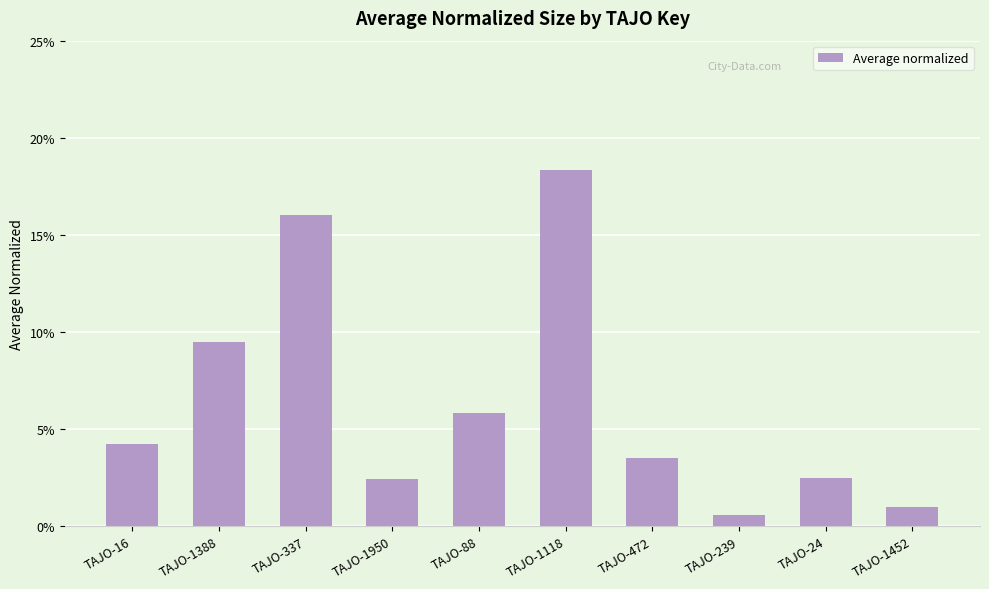

List the labels in order of value, largest first.

TAJO-1118, TAJO-337, TAJO-1388, TAJO-88, TAJO-16, TAJO-472, TAJO-24, TAJO-1950, TAJO-1452, TAJO-239